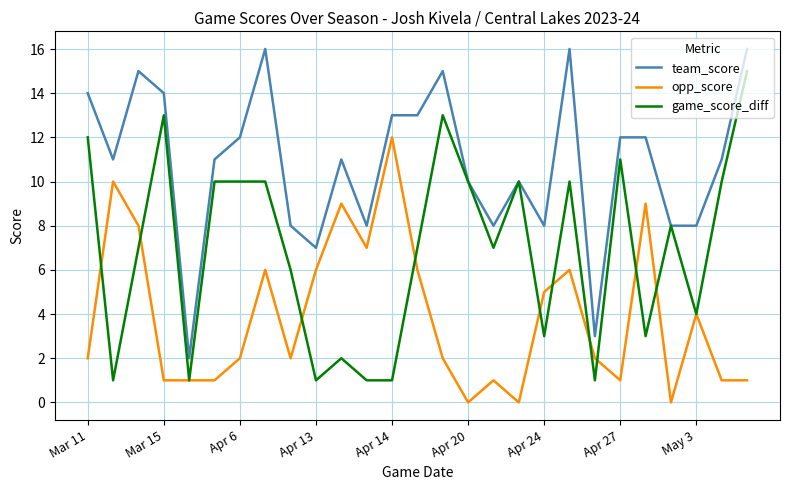

Which series has the largest total across all categories?

team_score